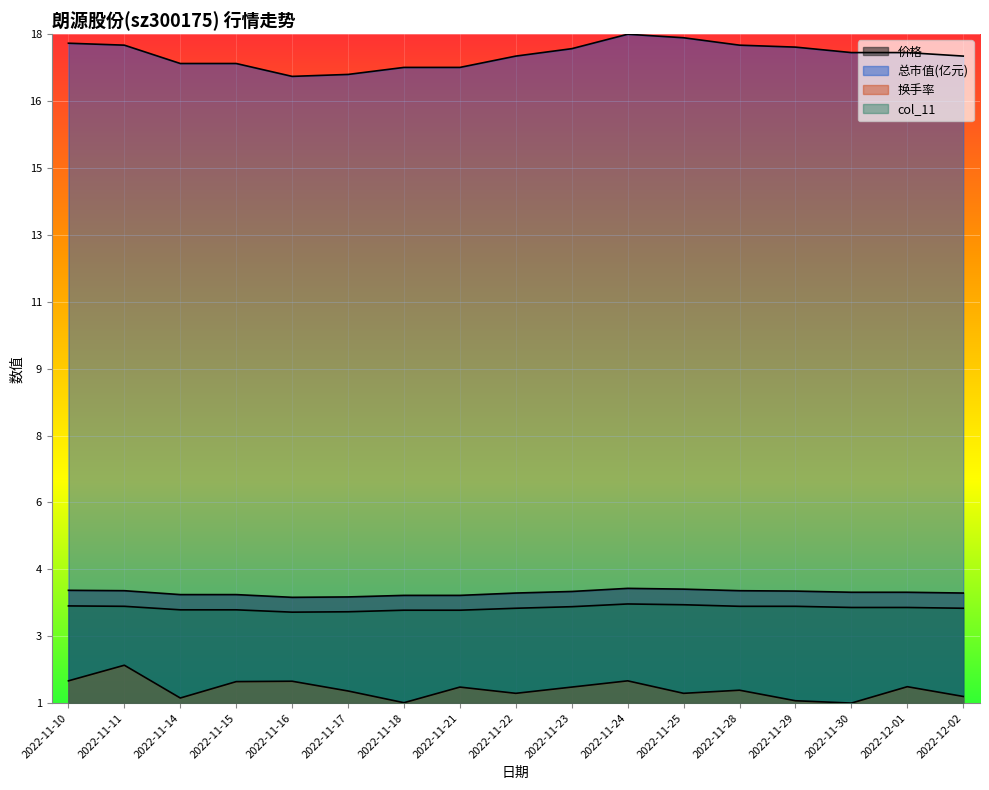

What is the difference between the highest and lowest values at 2022-11-25?

1.0